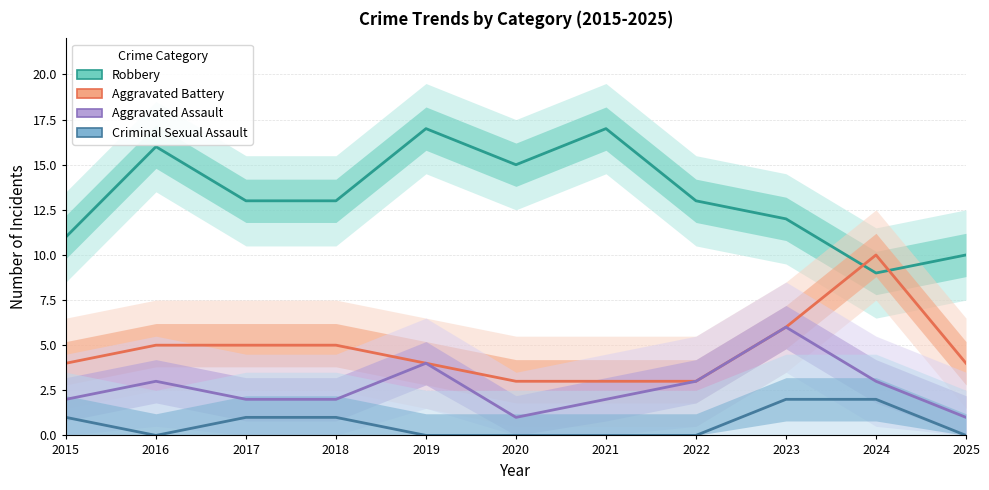

Reading left to right, transcribe all the data shown in this chart.

Robbery: 2015=11	2016=16	2017=13	2018=13	2019=17	2020=15	2021=17	2022=13	2023=12	2024=9	2025=10
Aggravated Battery: 2015=4	2016=5	2017=5	2018=5	2019=4	2020=3	2021=3	2022=3	2023=6	2024=10	2025=4
Aggravated Assault: 2015=2	2016=3	2017=2	2018=2	2019=4	2020=1	2021=2	2022=3	2023=6	2024=3	2025=1
Criminal Sexual Assault: 2015=1	2016=0	2017=1	2018=1	2019=0	2020=0	2021=0	2022=0	2023=2	2024=2	2025=0